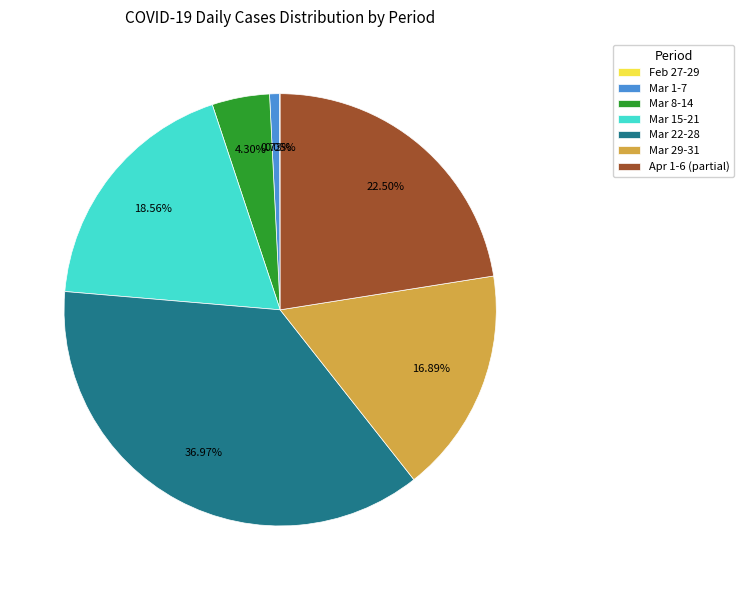

Which has a higher value, Mar 1-7 or Mar 22-28?

Mar 22-28